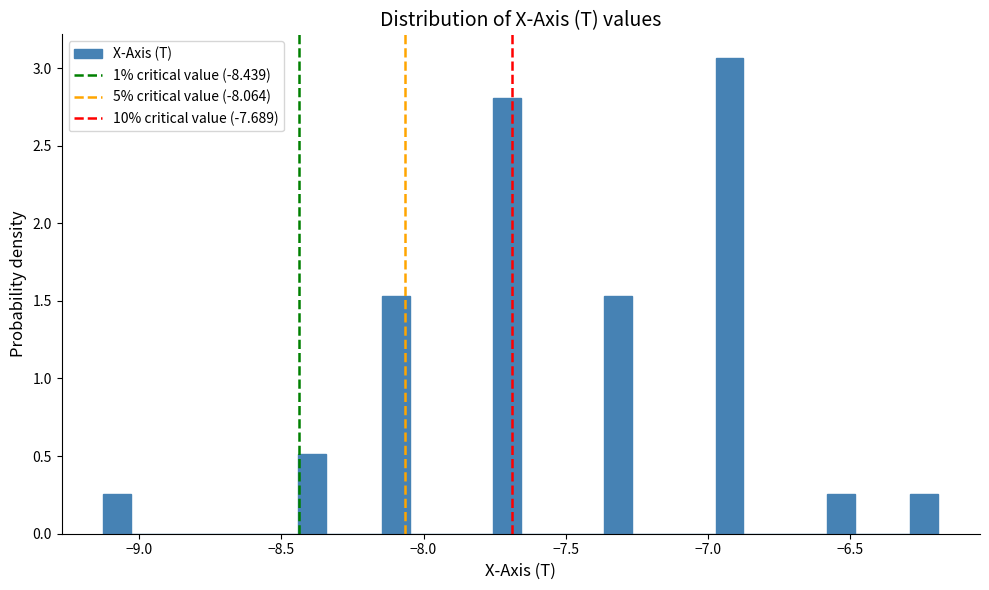

Around what value on the x-axis is the tallest bar? Give the approximate position of its centre, as read against the axis.

-6.90